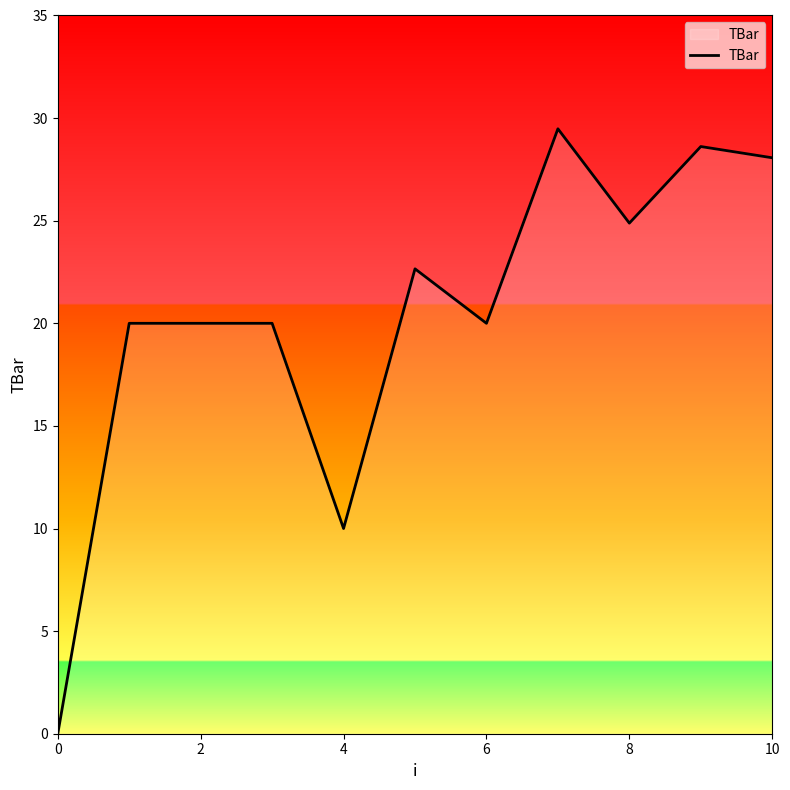

How many lines are shown in the chart?

1